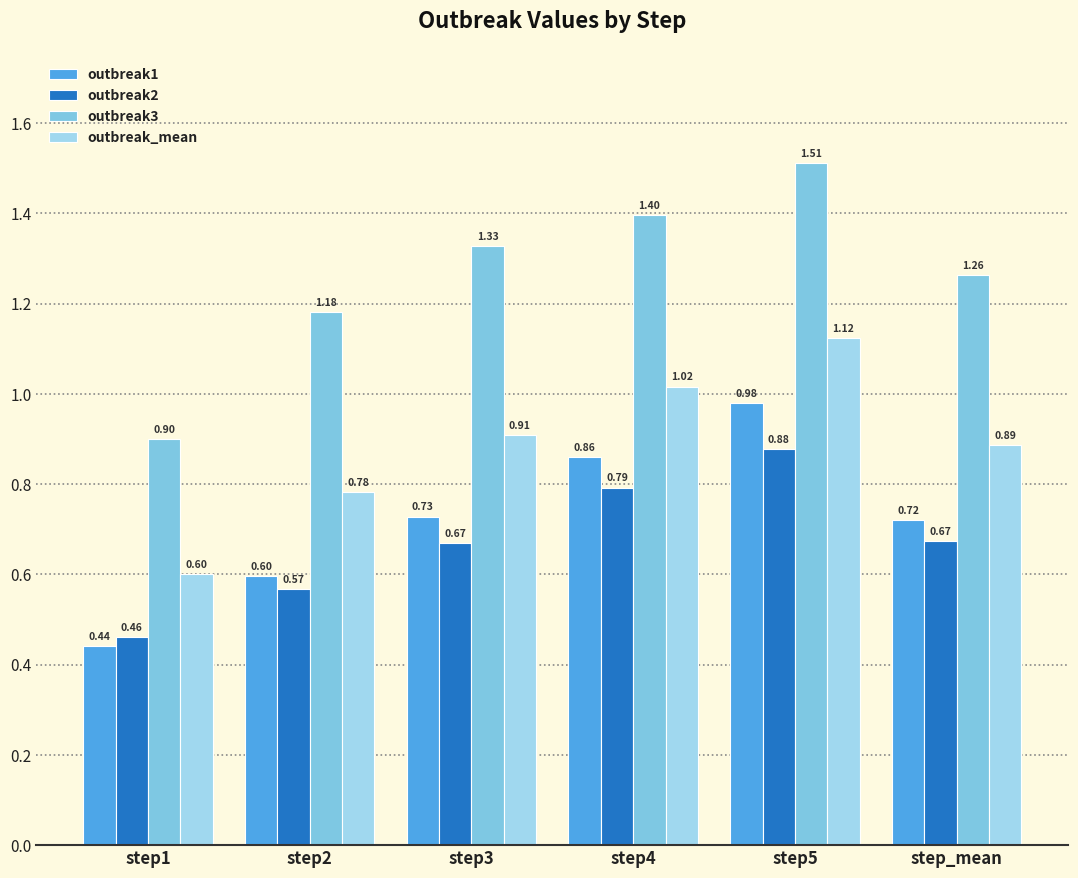

True or false: outbreak2 has a value of 0.6 at step1.

False